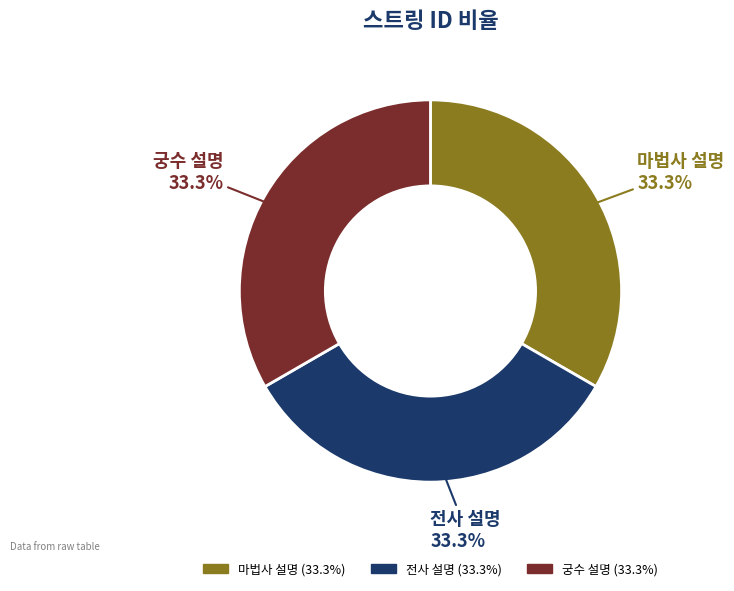

What percentage is the 마법사 설명 slice, to the nearest percent?

33%